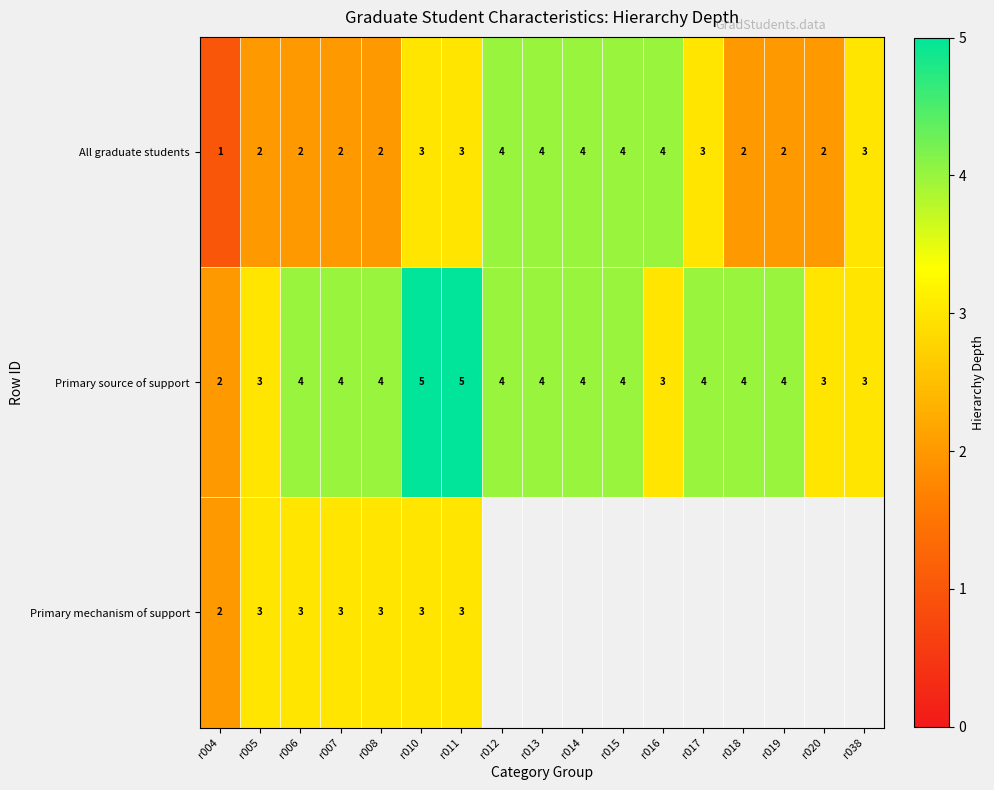

Which has a higher value, r007 or r014?

r014